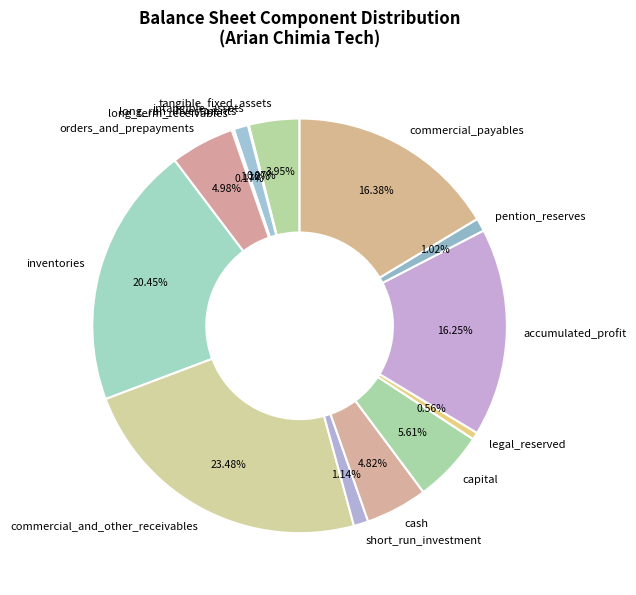

What is the largest slice in the pie chart?

commercial_and_other_receivables